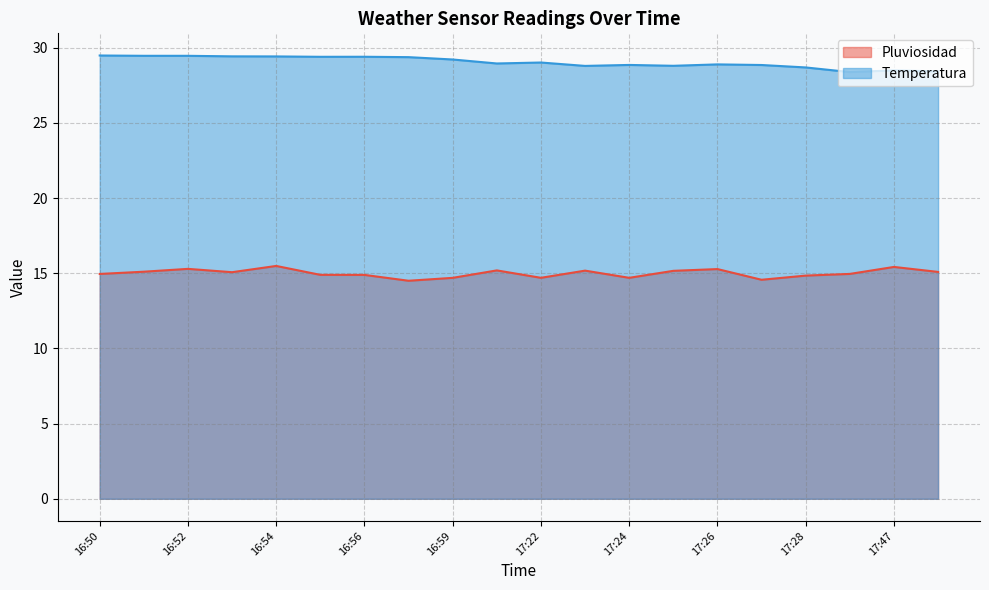

What is the total value across all series at 17:47?

43.9